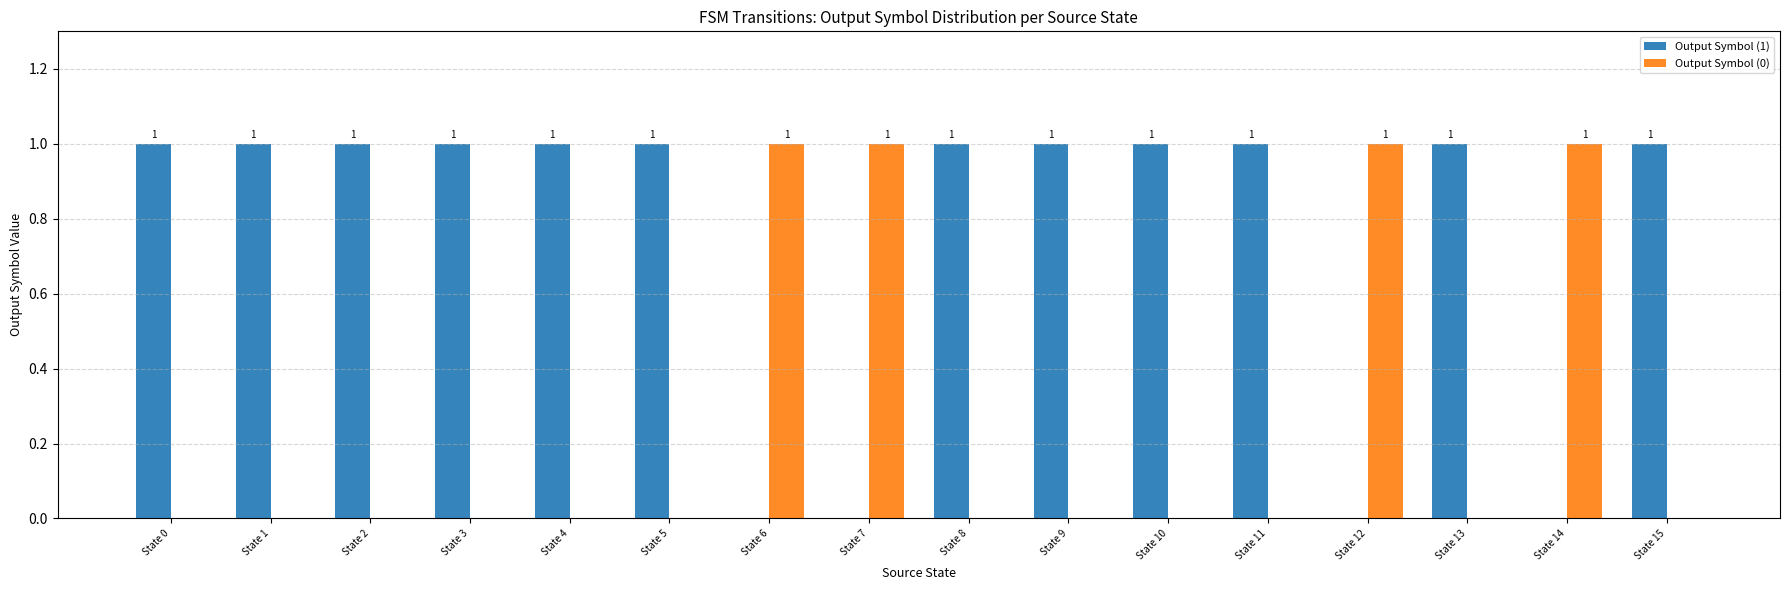

Is it true that Output Symbol (0) equals 0 at State 13?

True